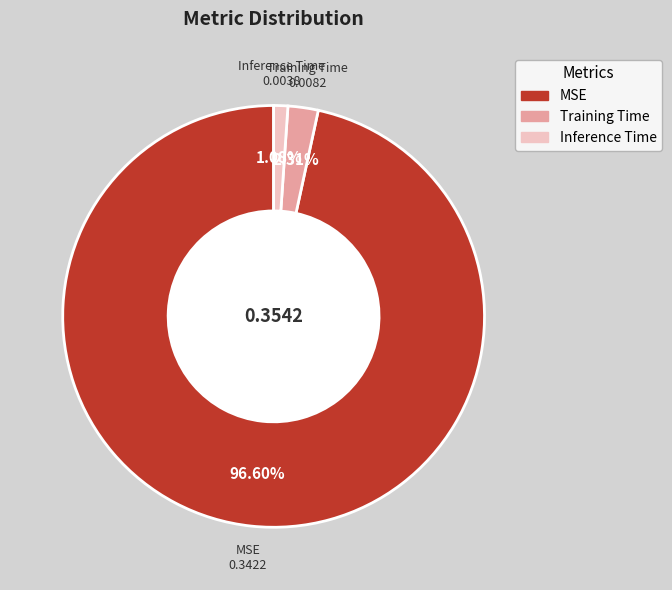

To the nearest percent, what is the difference between the Inference Time and Training Time slice percentages?

1%